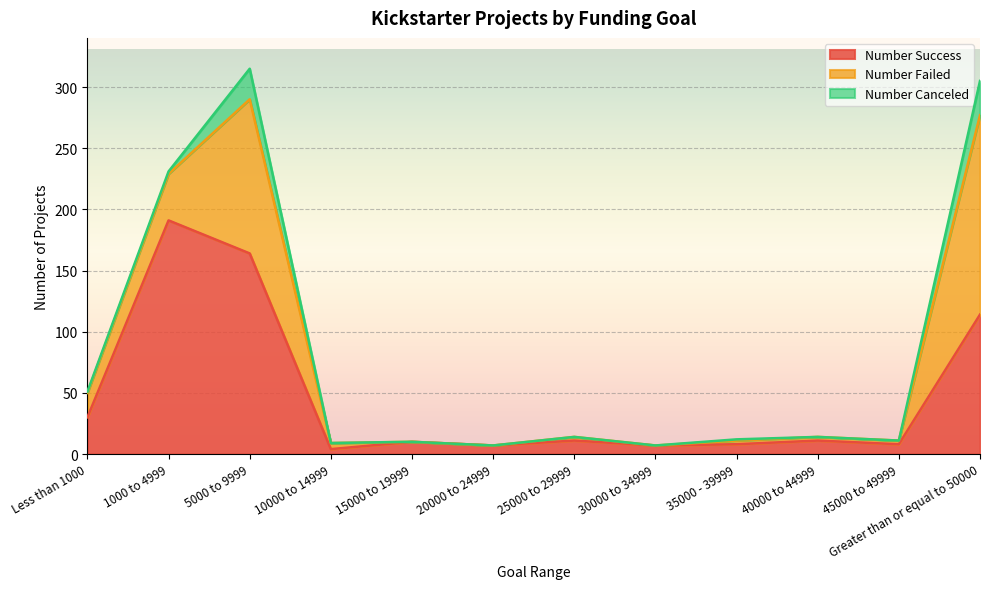

At 25000 to 29999, list the series in order from smallest to largest.

Number Canceled, Number Failed, Number Success